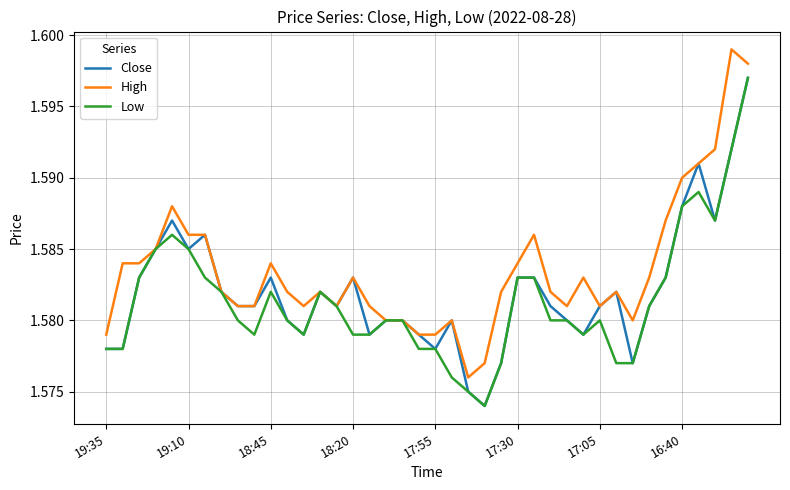

Which series has the largest total across all categories?

High